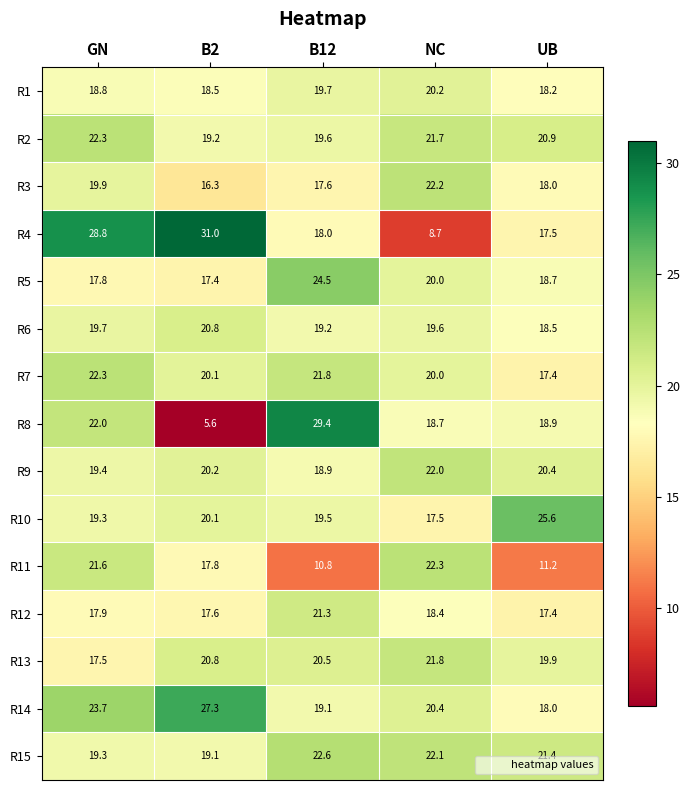

What is the difference between the maximum and second lowest values in the R11 series?

11.1